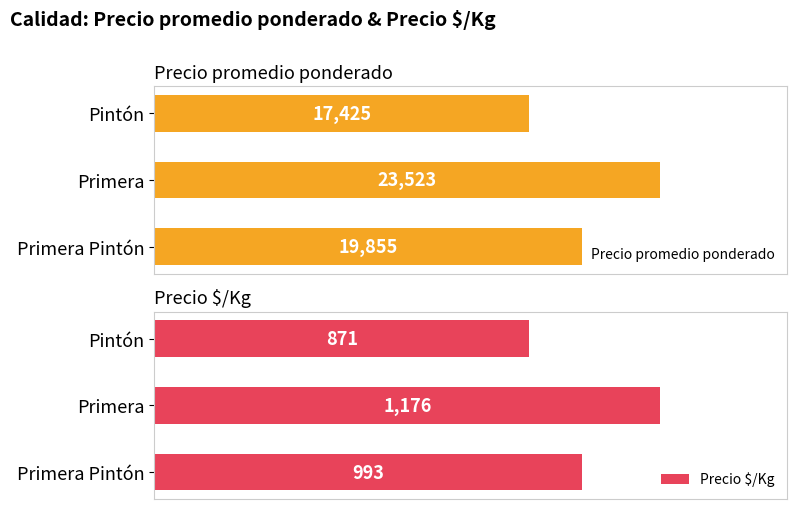

Where is Precio promedio ponderado nearest to the value 20474?

Primera Pintón